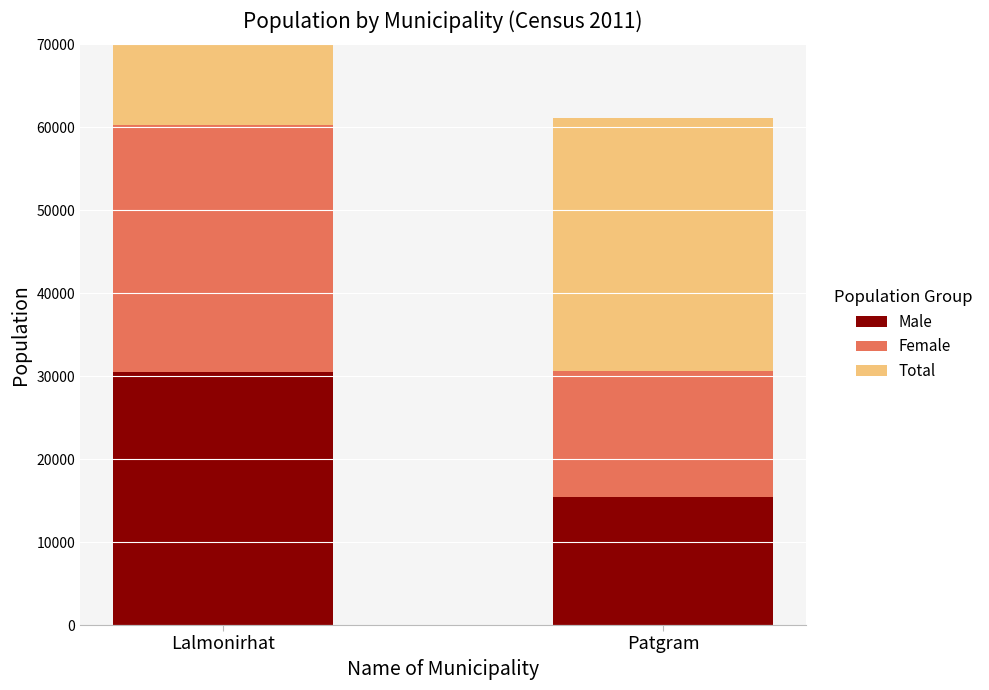

What is the difference between the Female values at Lalmonirhat and Patgram?

14752